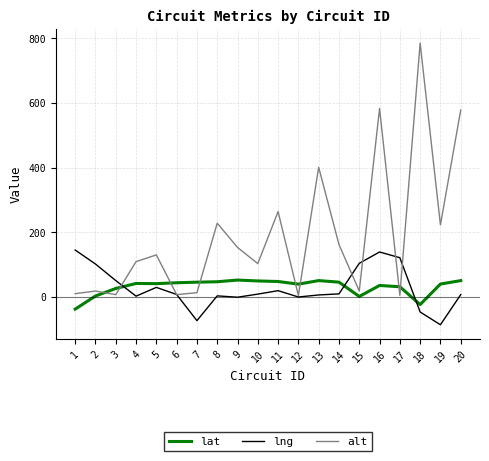

Which series changed the most between 11 and 19?

lng